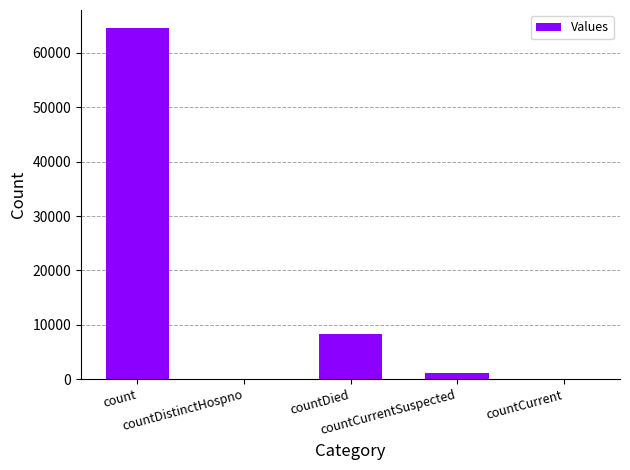

True or false: the data shows 1179 at countCurrentSuspected.

True